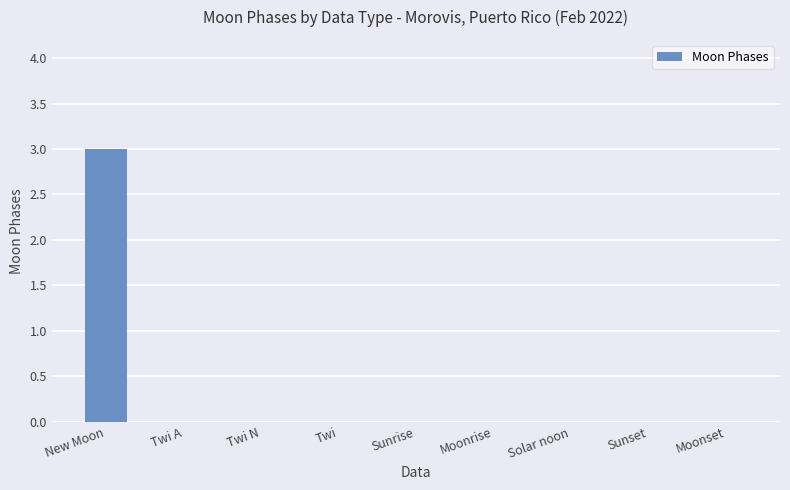

Reading left to right, list all the values displayed in this chart.

3	0	0	0	0	0	0	0	0